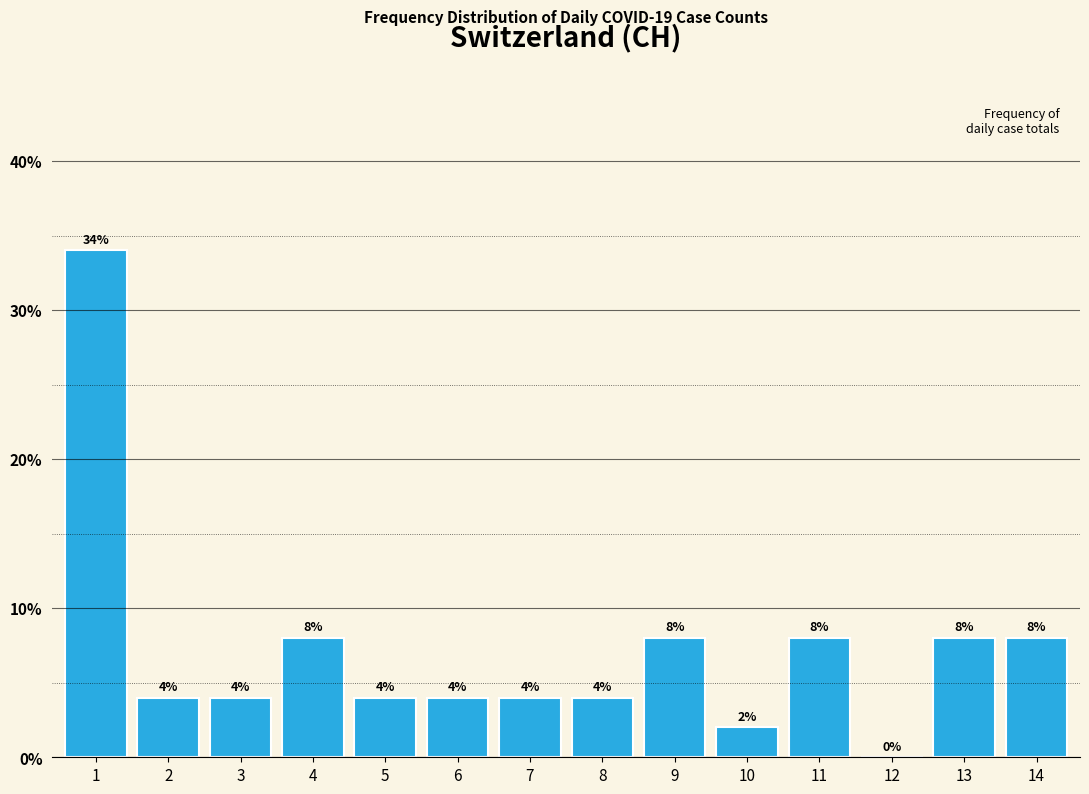

Reading left to right, list all the values displayed in this chart.

1=34	2=4	3=4	4=8	5=4	6=4	7=4	8=4	9=8	10=2	11=8	12=0	13=8	14=8